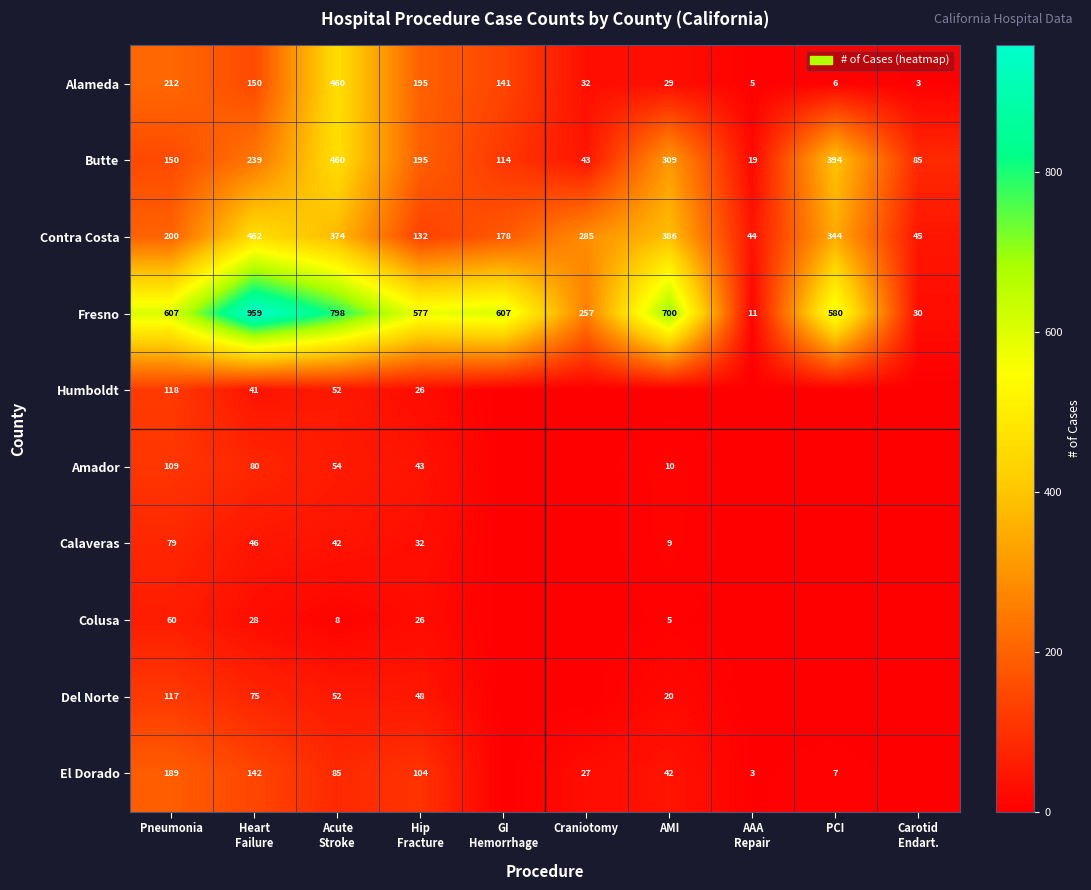

What is the average value of the Fresno series?

513